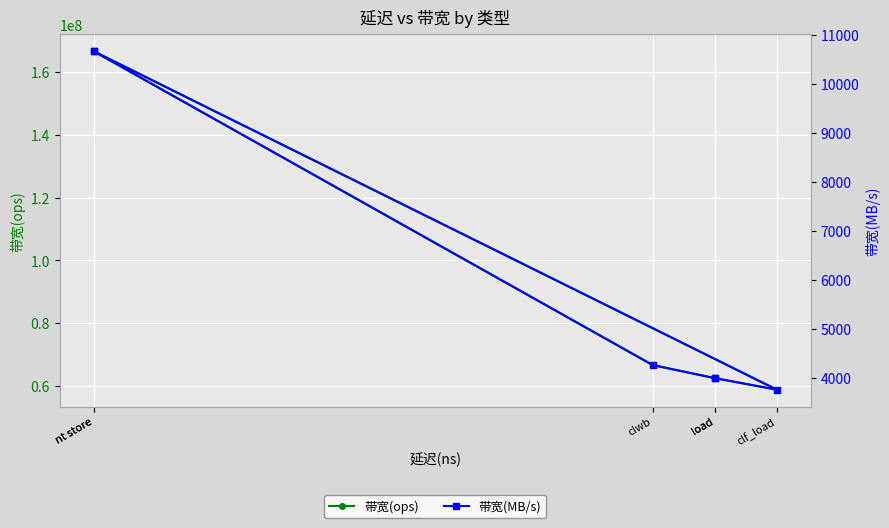

Reading left to right, list all the values displayed in this chart.

带宽(ops): 62500000	66666666	166666666	166666666	58823529	62500000
带宽(MB/s): 4000	4266	10666	10666	3764	4000